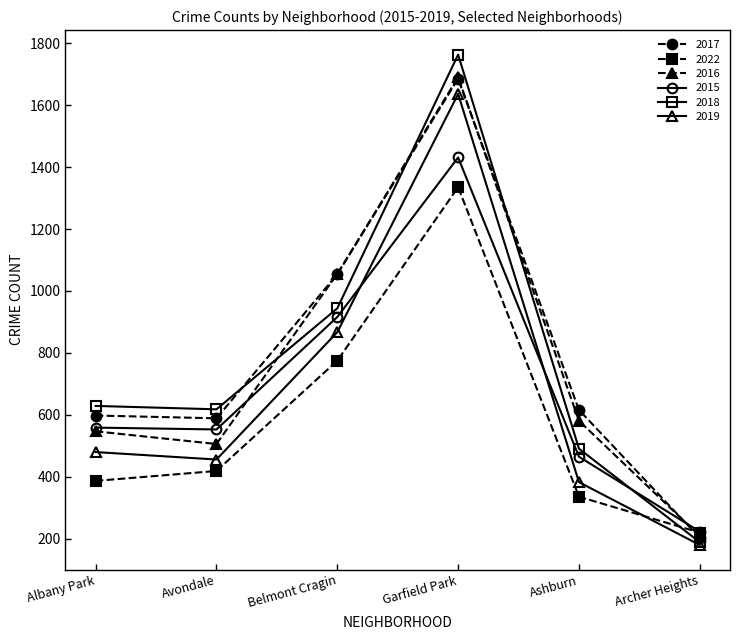

How many distinct data groups are displayed?

6